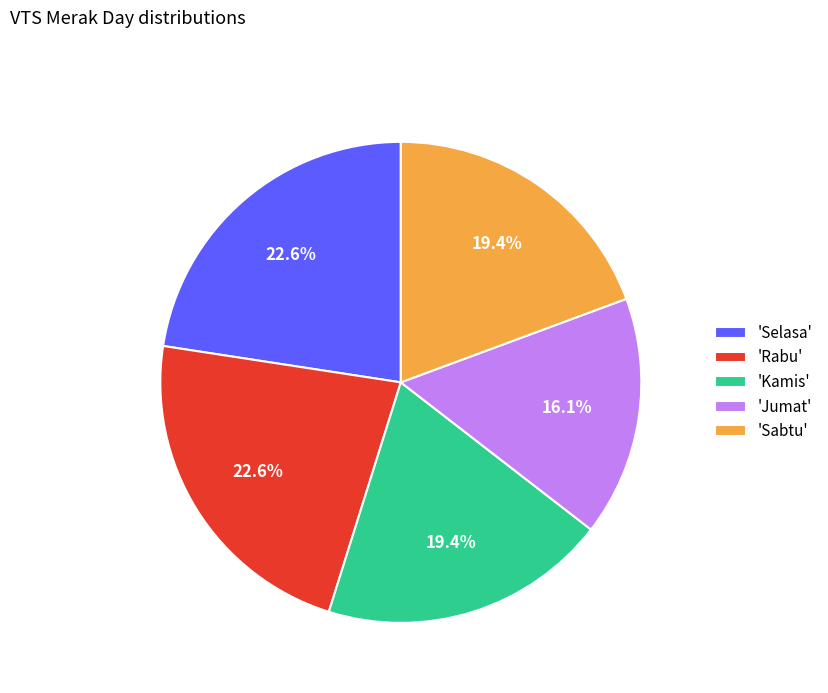

Which has a higher value, 'Kamis' or 'Jumat'?

'Kamis'